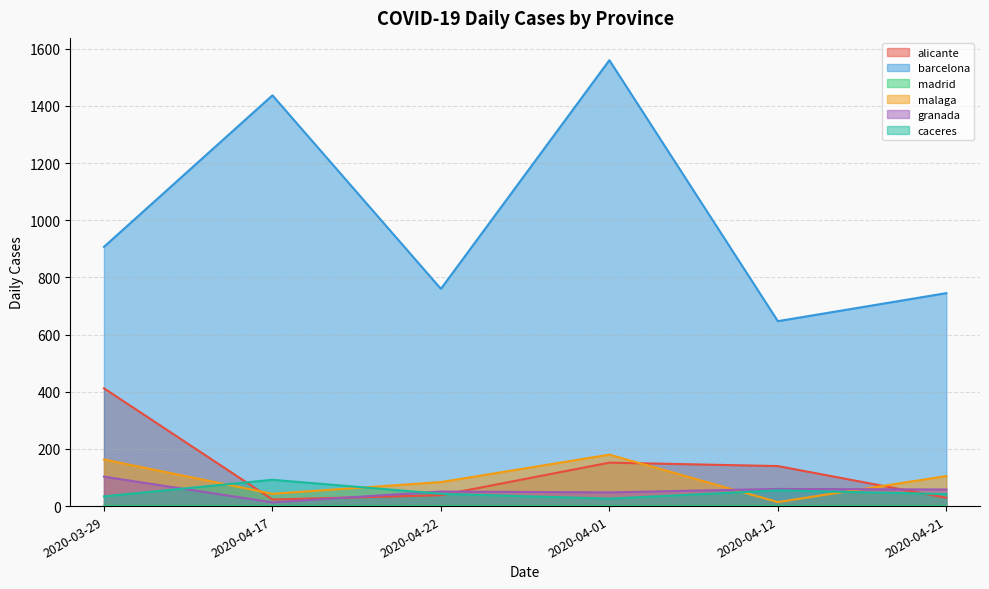

What is the maximum value for caceres?

92